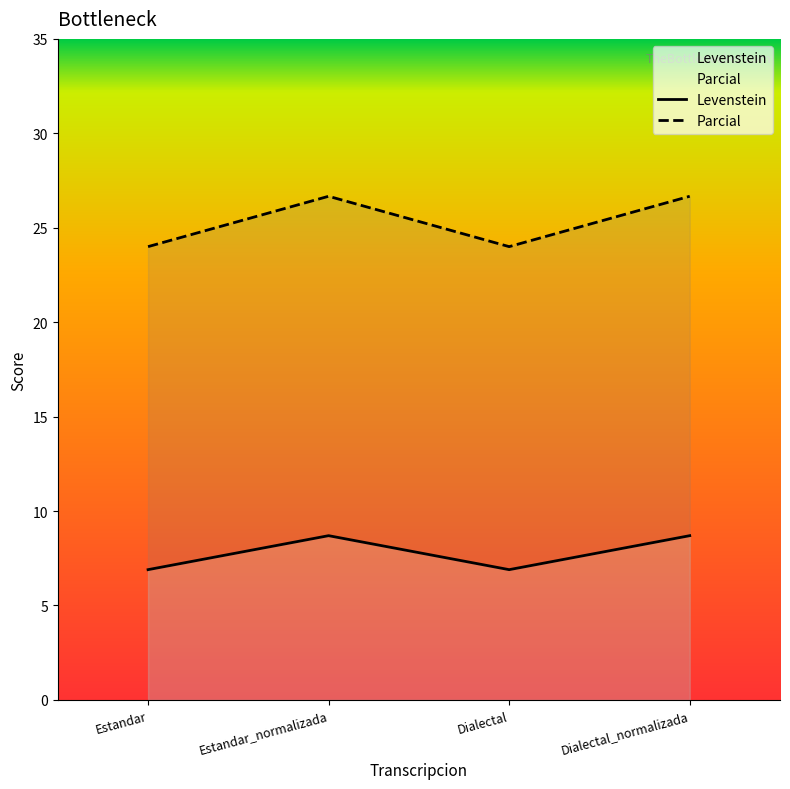

How many lines are shown in the chart?

2